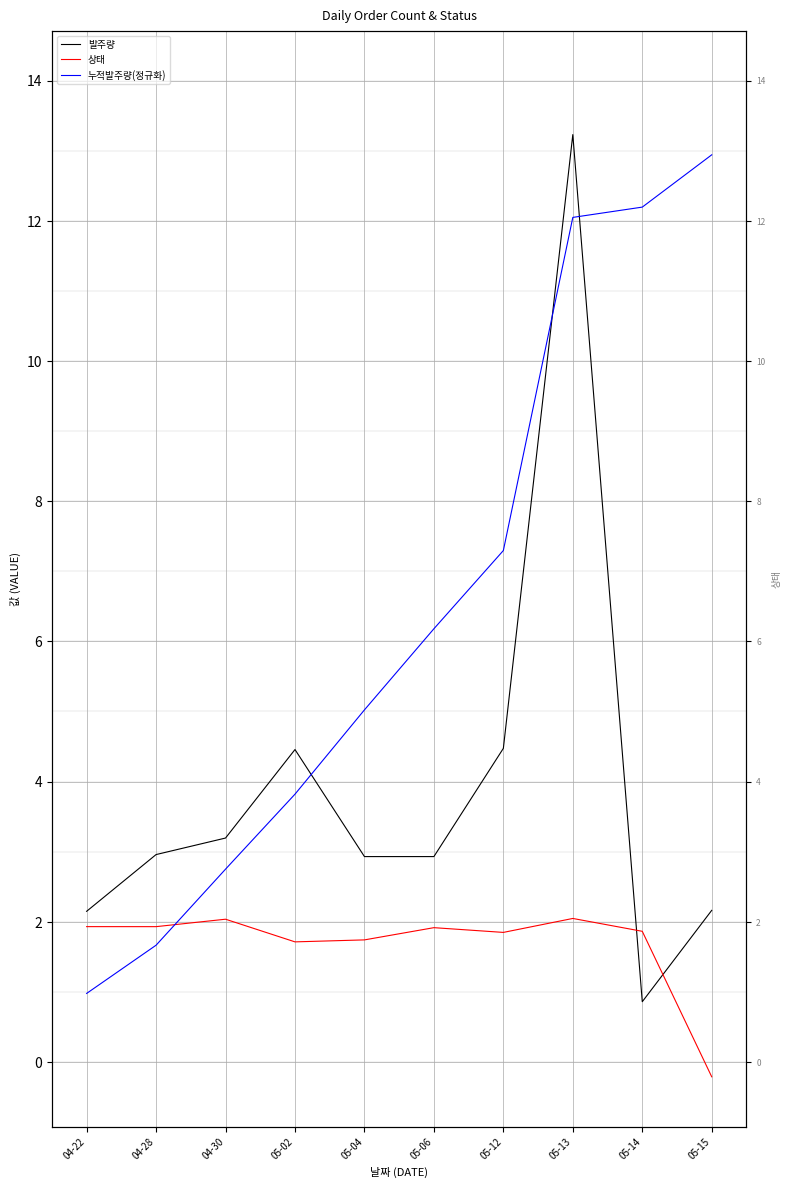

What is the sum of the 발주량 values at 04-30 and 05-14?

4.1